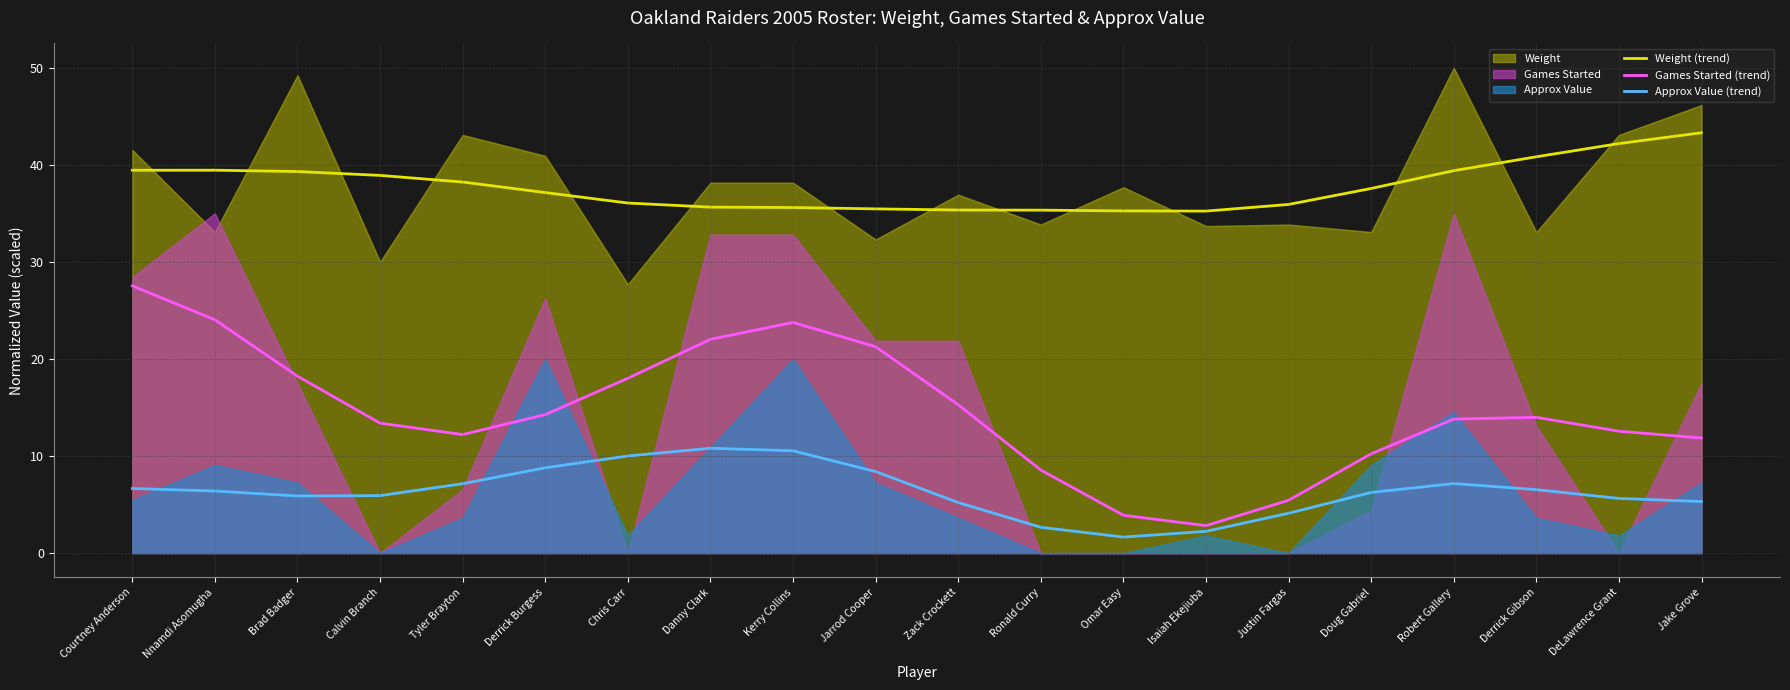

What is the minimum value for Weight (trend)?

35.2